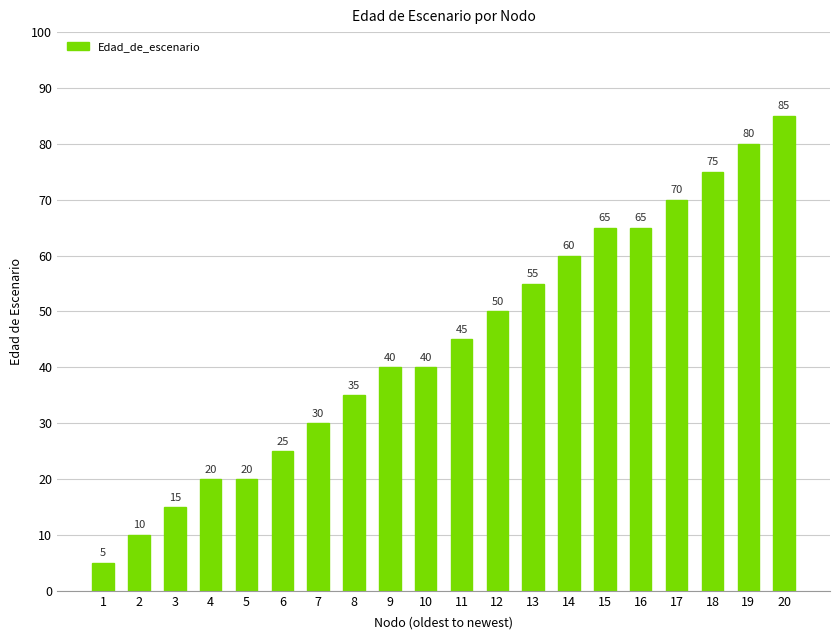

Where is the data nearest to the value 45?

11